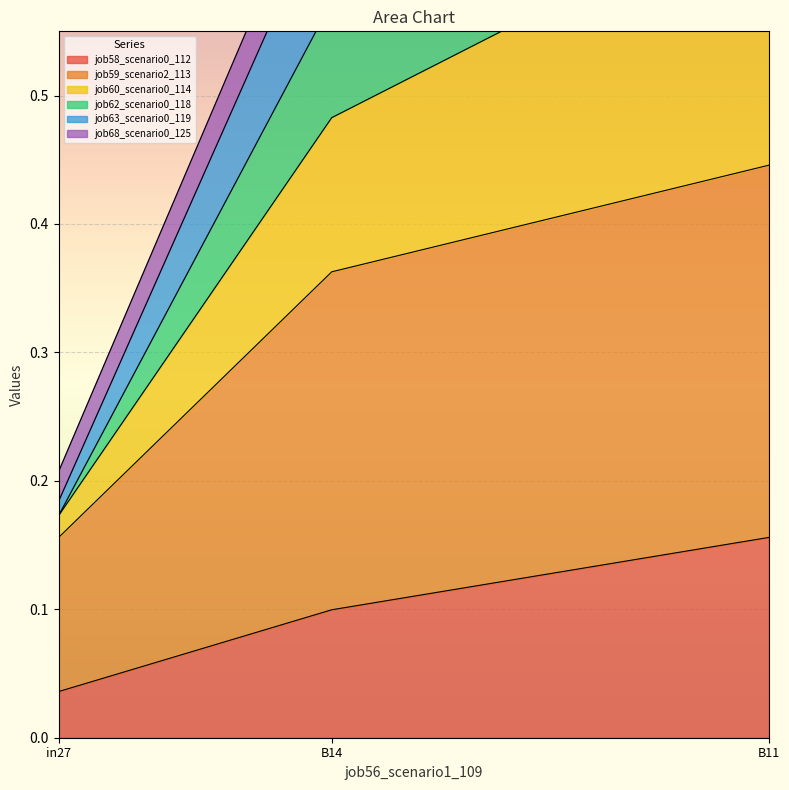

At which category is the sum across all series the highest?

B11